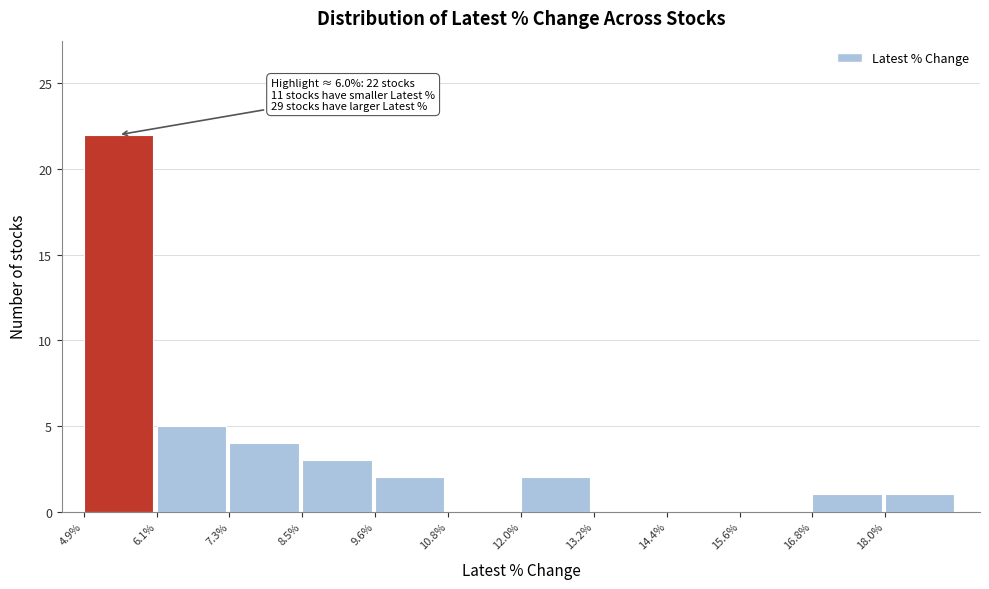

Over which range of the x-axis is the bar tallest?

4.8 to 6.0